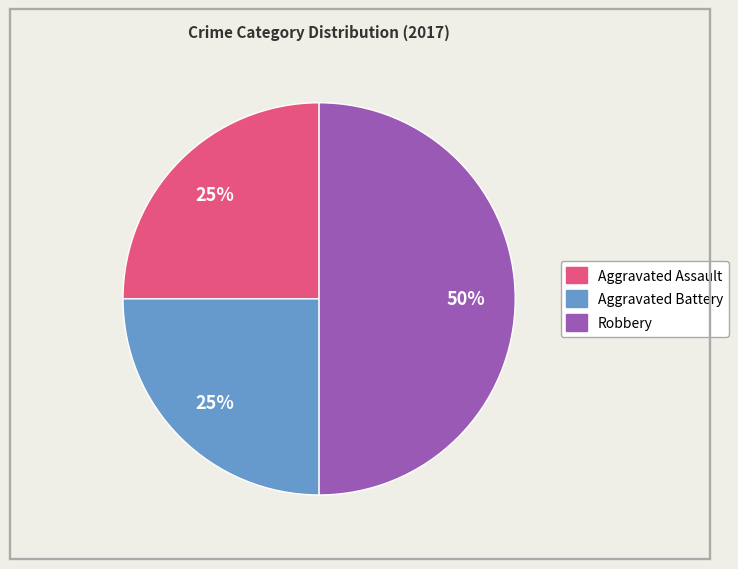

Is Aggravated Assault the majority of the pie?

No